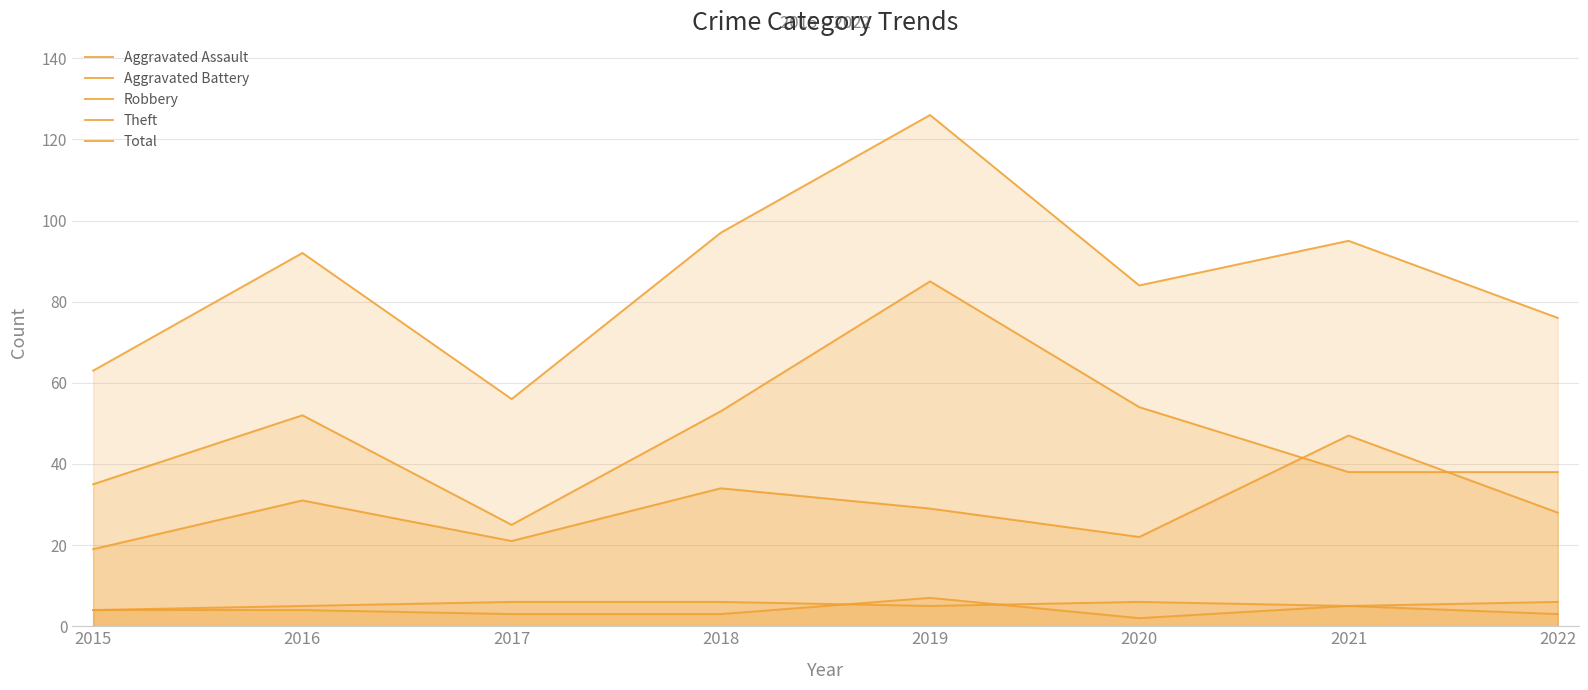

How many series are shown in this chart?

5